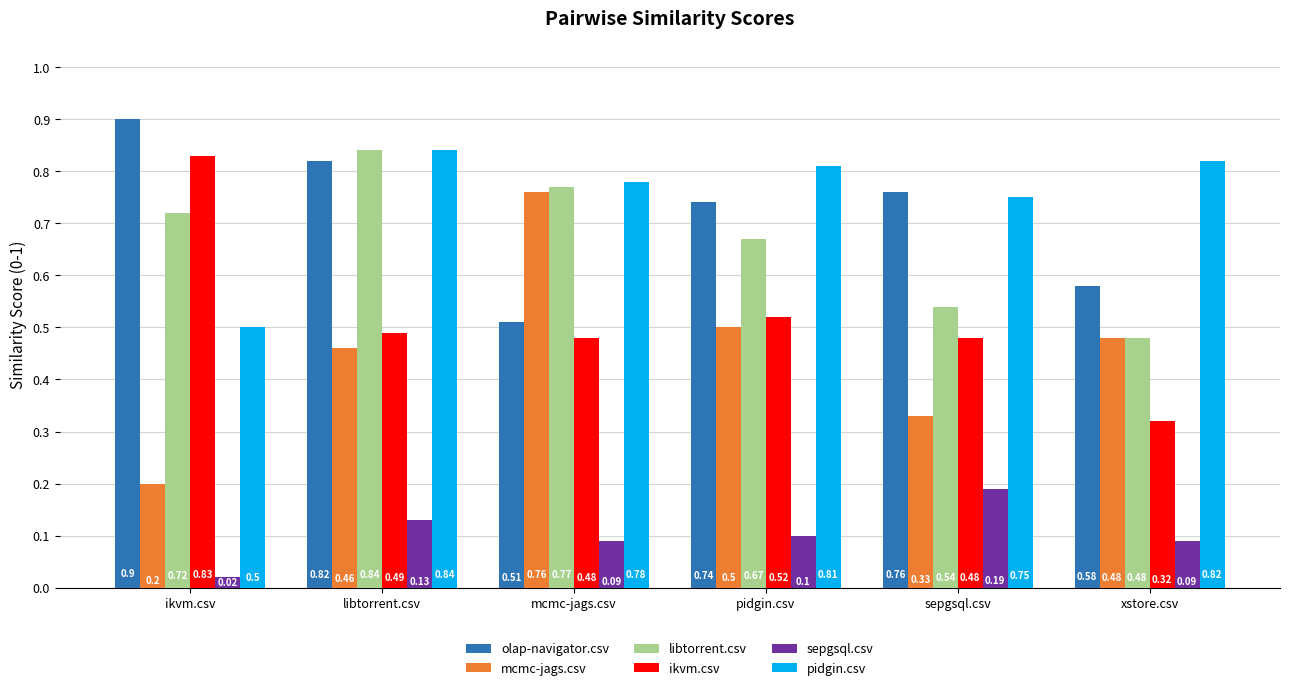

What is the sum of the olap-navigator.csv values at sepgsql.csv and libtorrent.csv?

1.6